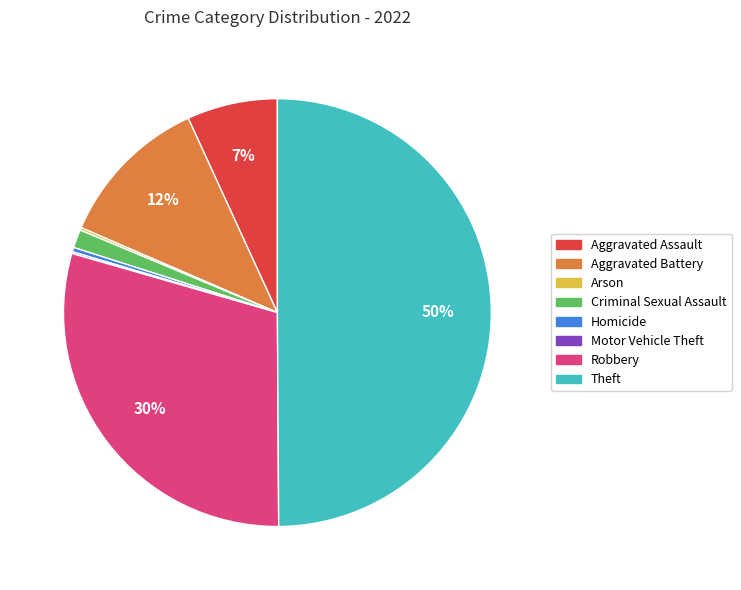

Which category has the biggest portion of the pie?

Theft